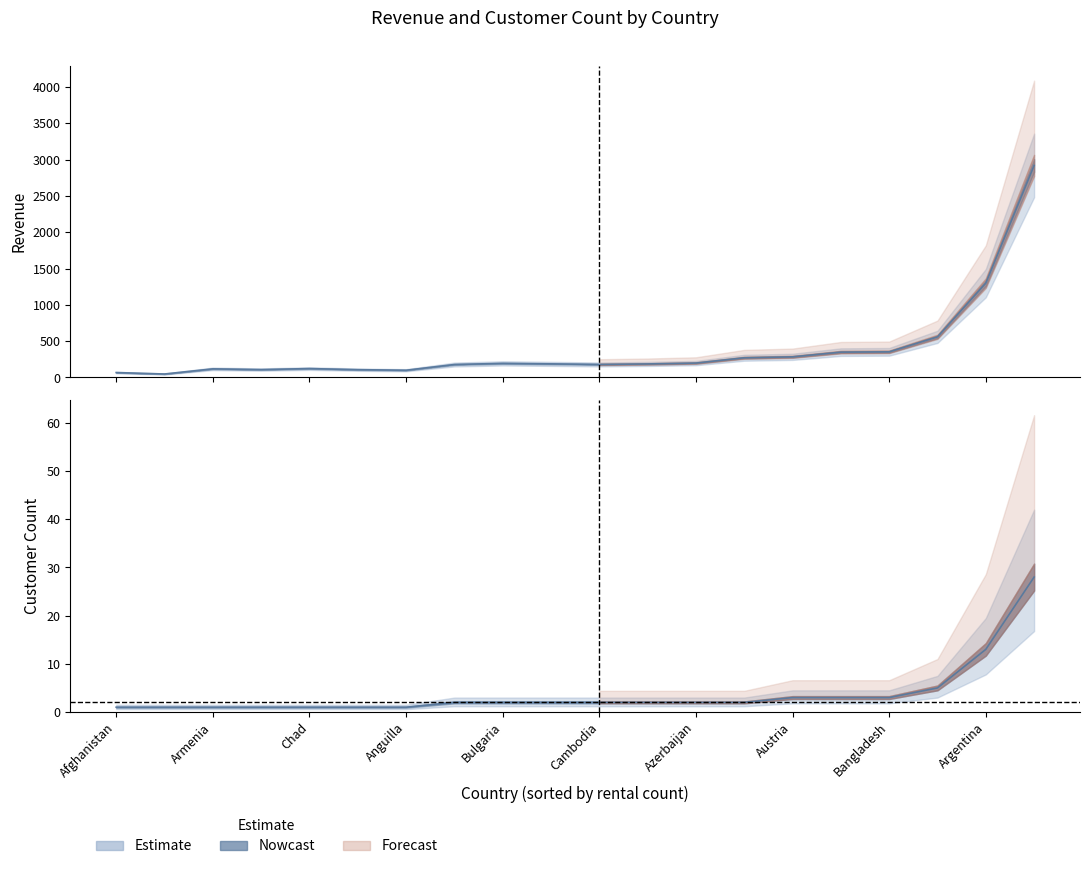

What is the maximum value shown in the chart?

2919.2